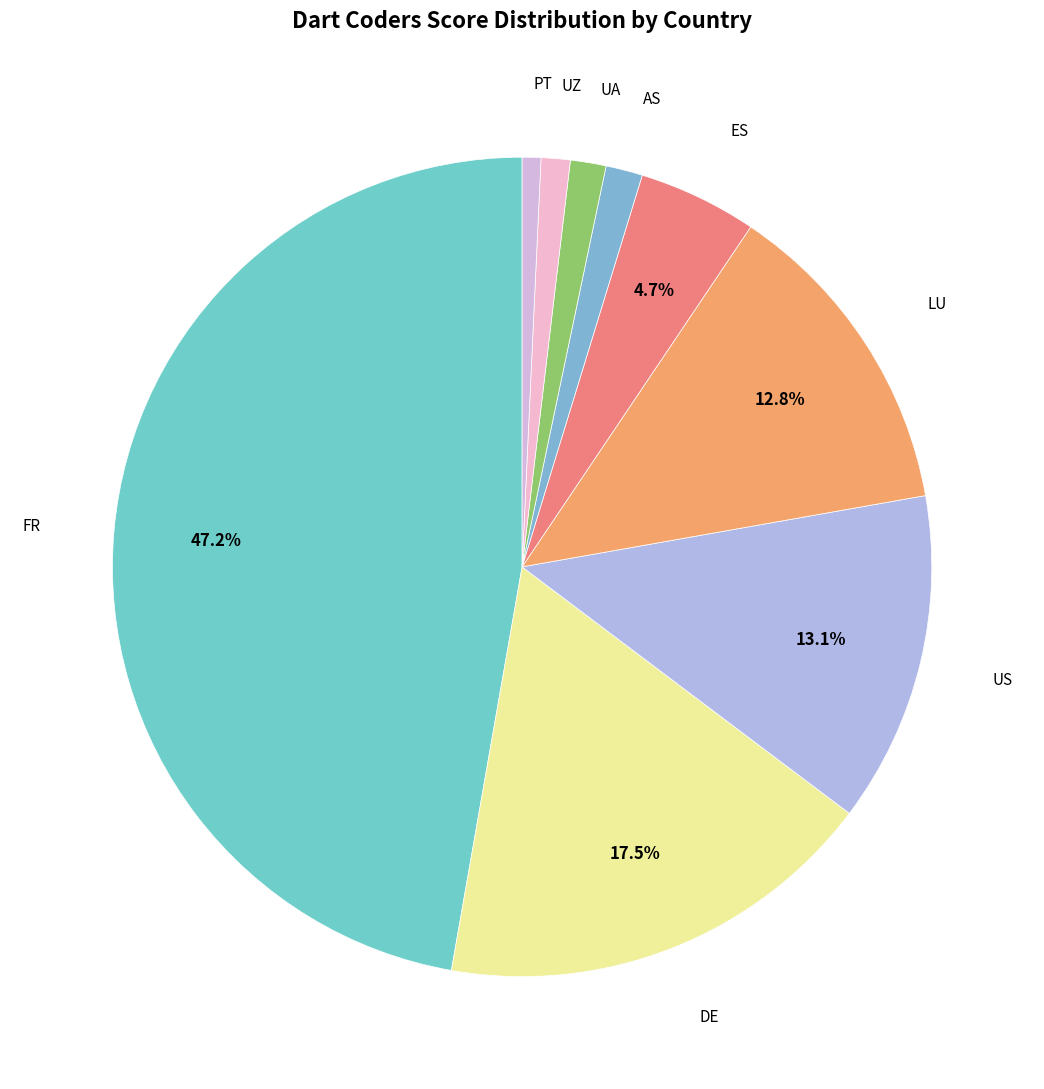

What is the largest slice in the pie chart?

FR